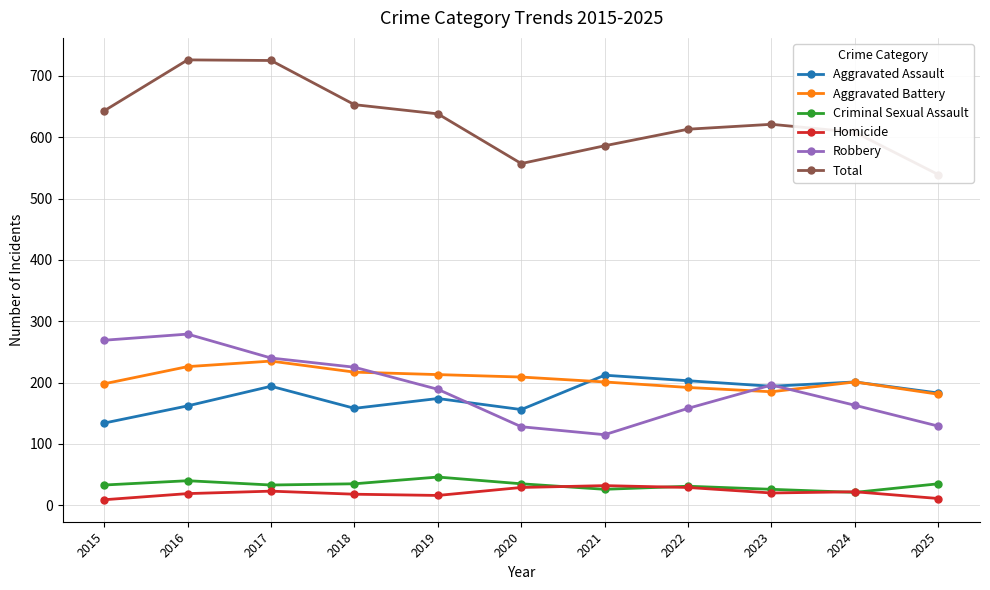

What is the sum of the Robbery values at 2018 and 2024?

388